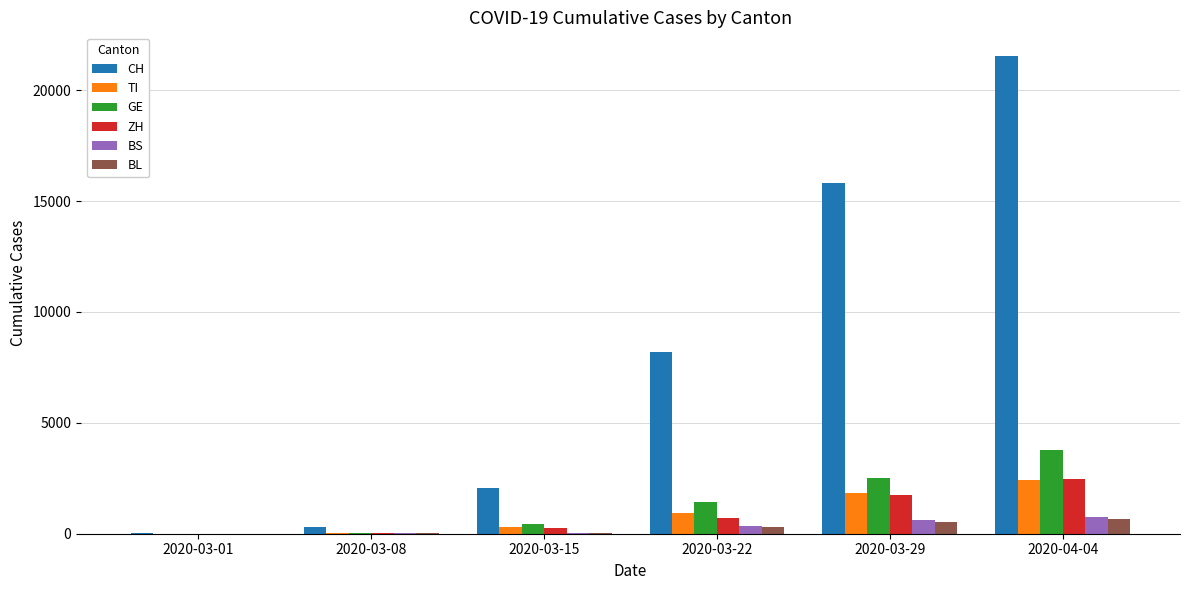

How many distinct data groups are displayed?

6